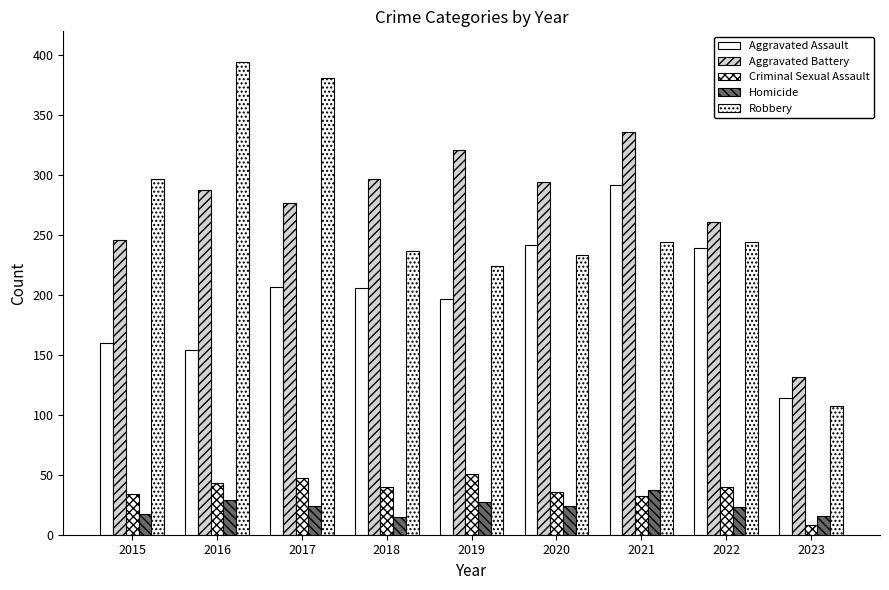

At which label does Homicide first exceed 24?

2016